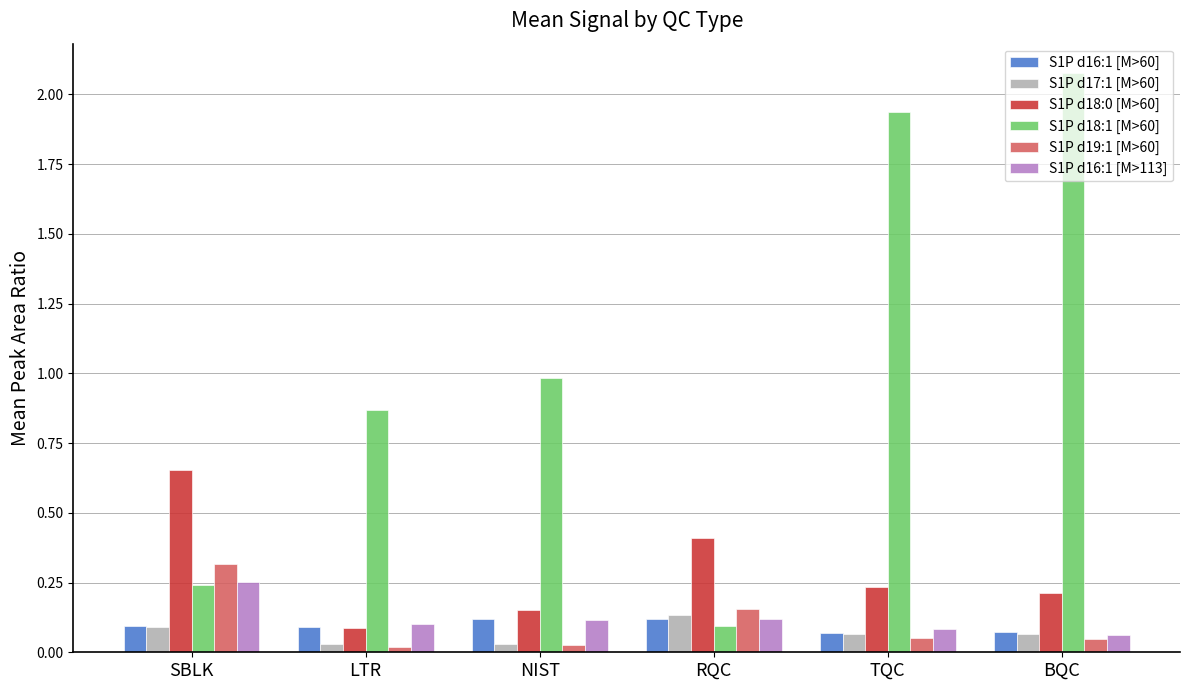

What is the sum of the S1P d18:0 [M>60] values at RQC and SBLK?

1.1